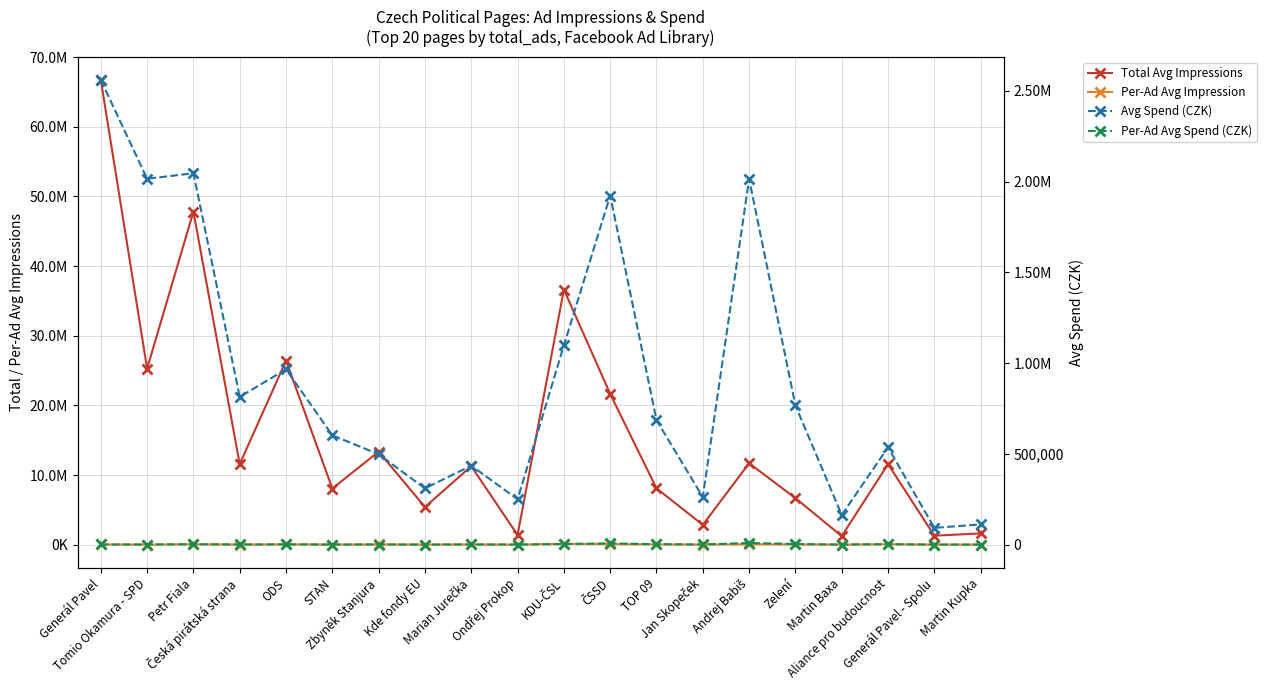

True or false: Per-Ad Avg Impression has more than 0 interior local peaks.

True